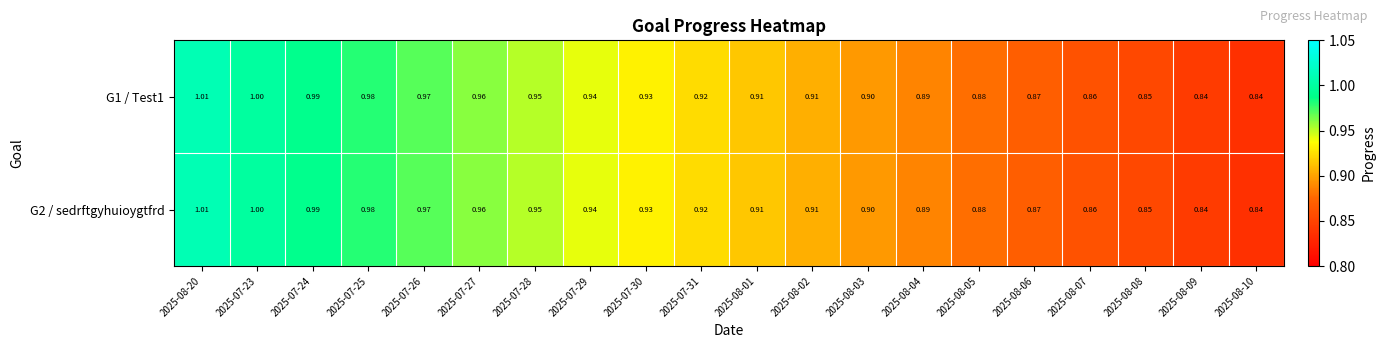

Is the value of G2 / sedrftgyhuioygtfrd at 2025-08-07 greater than the value of G1 / Test1 at 2025-08-08?

Yes